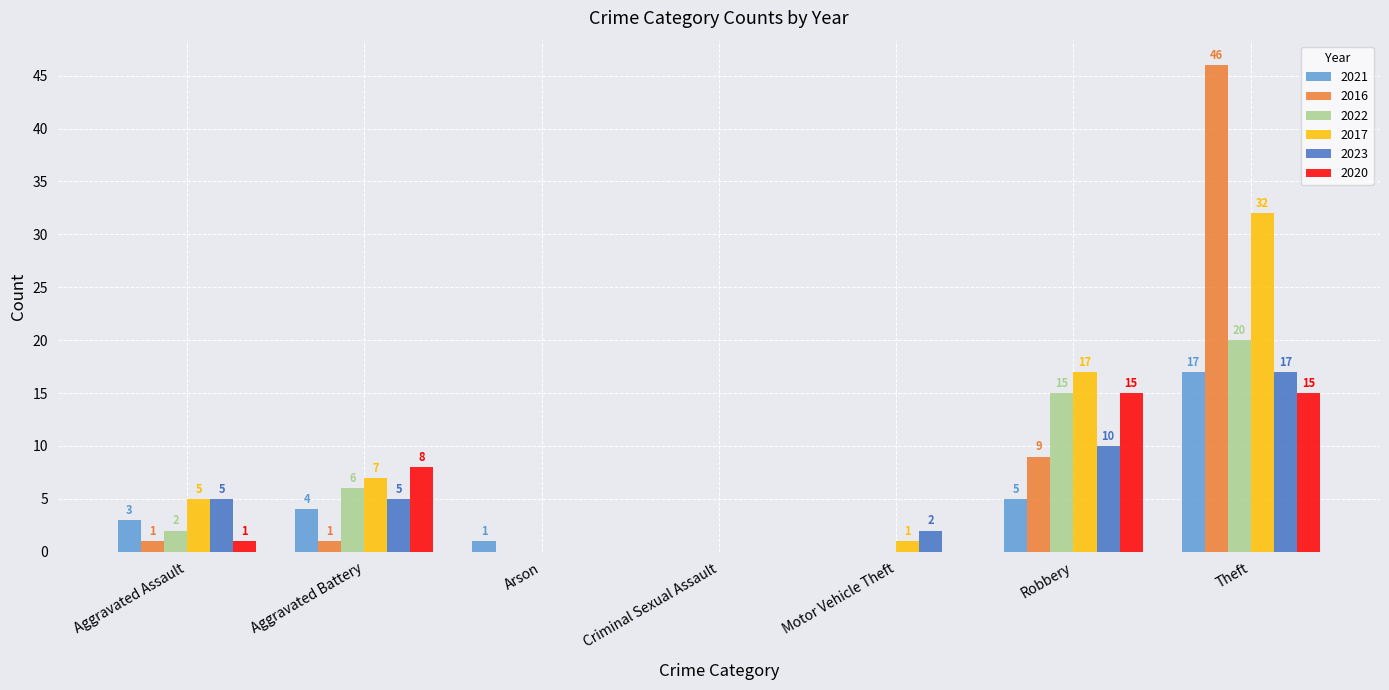

Between Arson and Robbery, which series saw the biggest shift?

2017